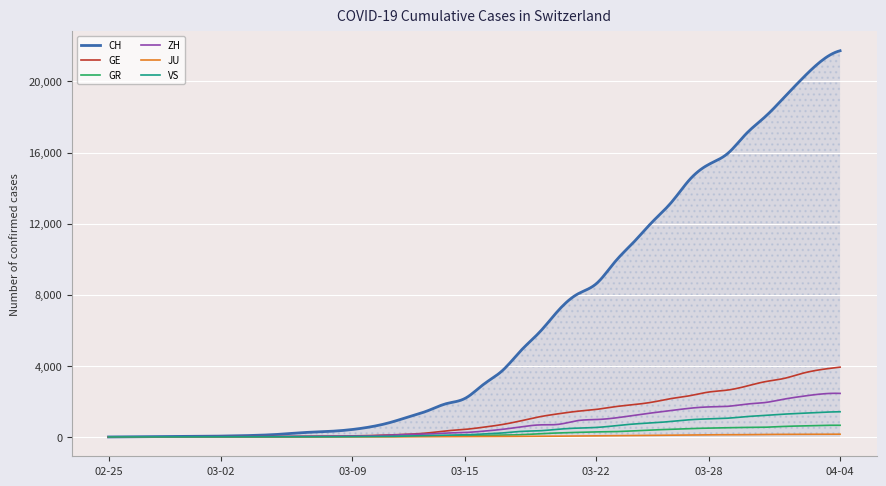

Which series has the largest range (max minus min)?

CH